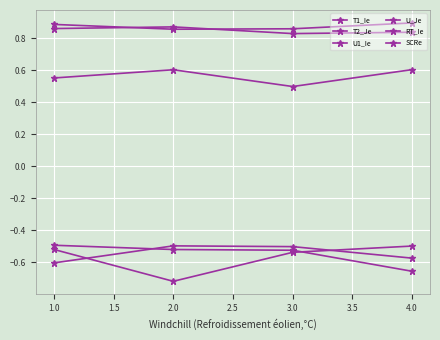

Is this an area chart (filled region under the line)?

No